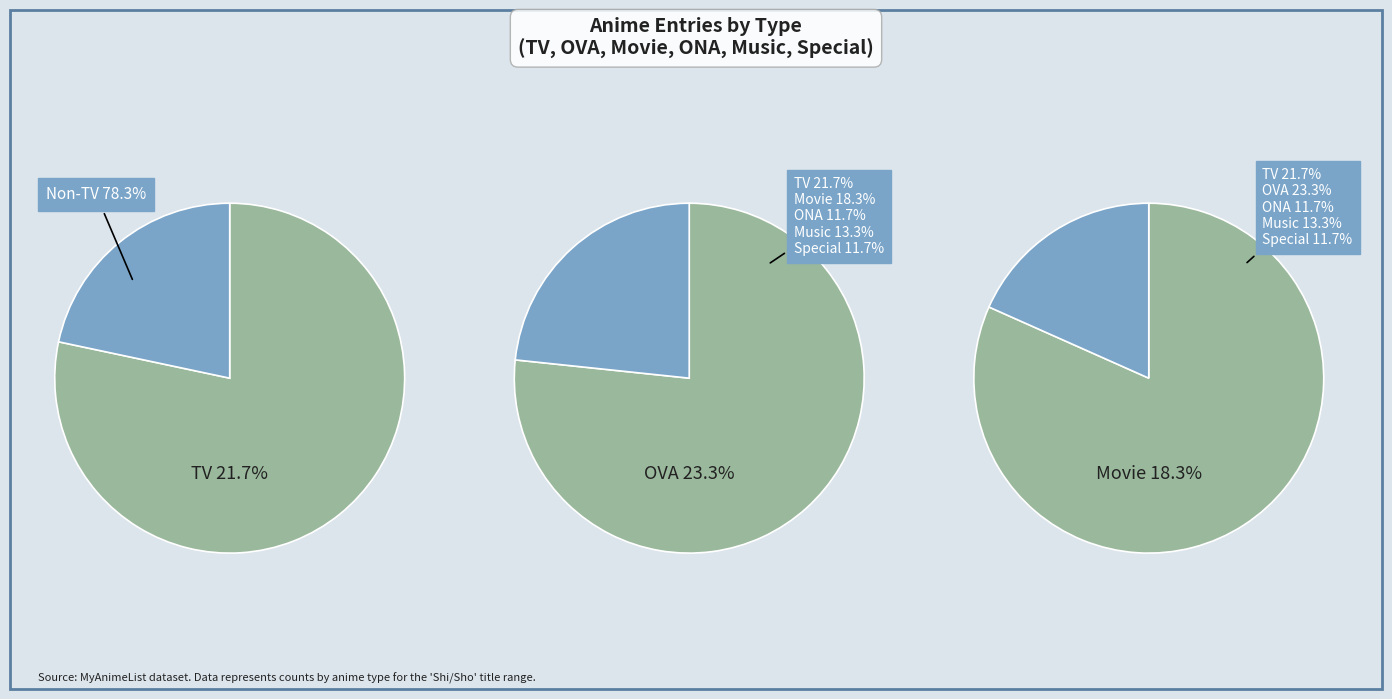

How many segments does this pie chart have?

6